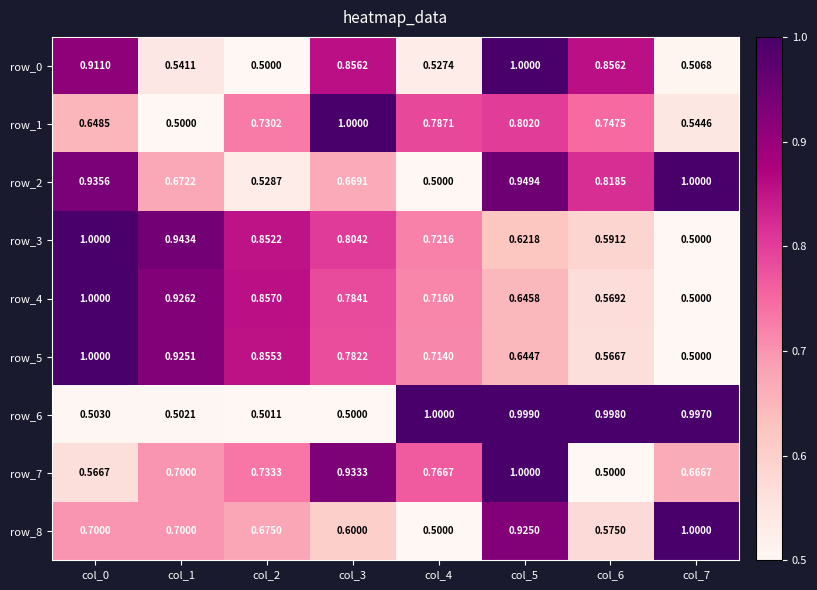

The row_6 series shows 0.9 at col_1. True or false?

False